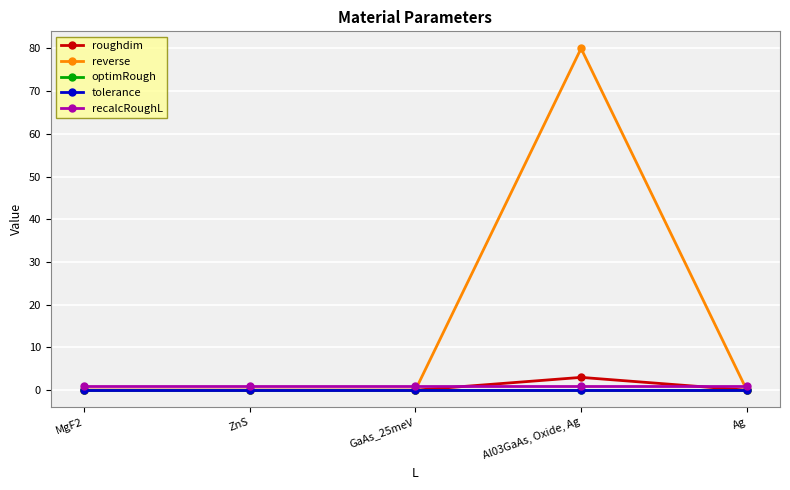

Which series has the largest range (max minus min)?

reverse